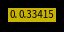

Is there a majority slice in this chart?

No